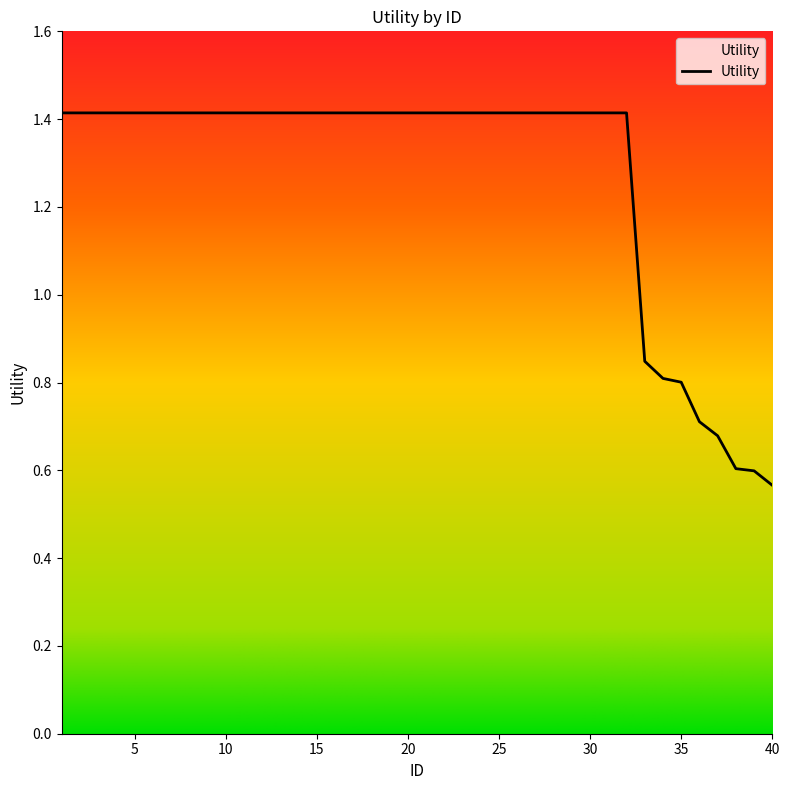

What is the greatest value displayed?

1.4